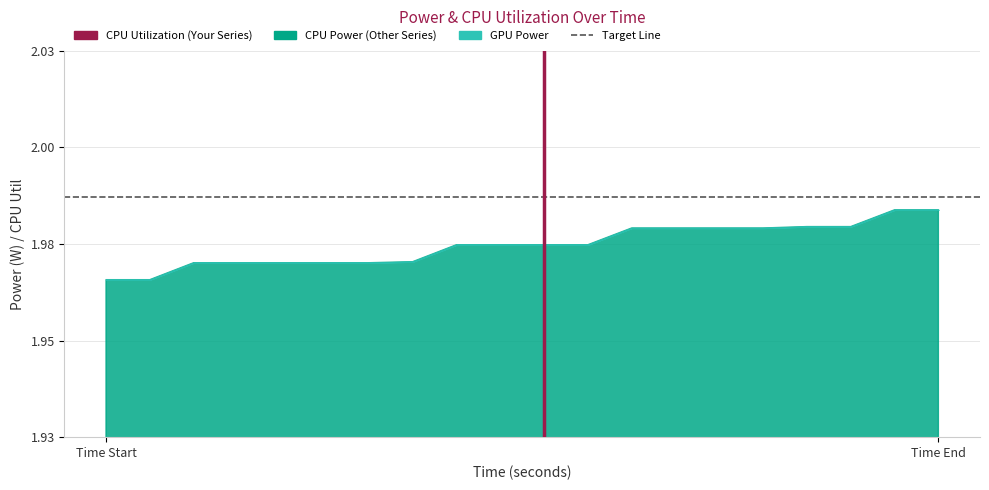

What is the approximate value of CPU Utilization (highlight) at Time End?

1.0